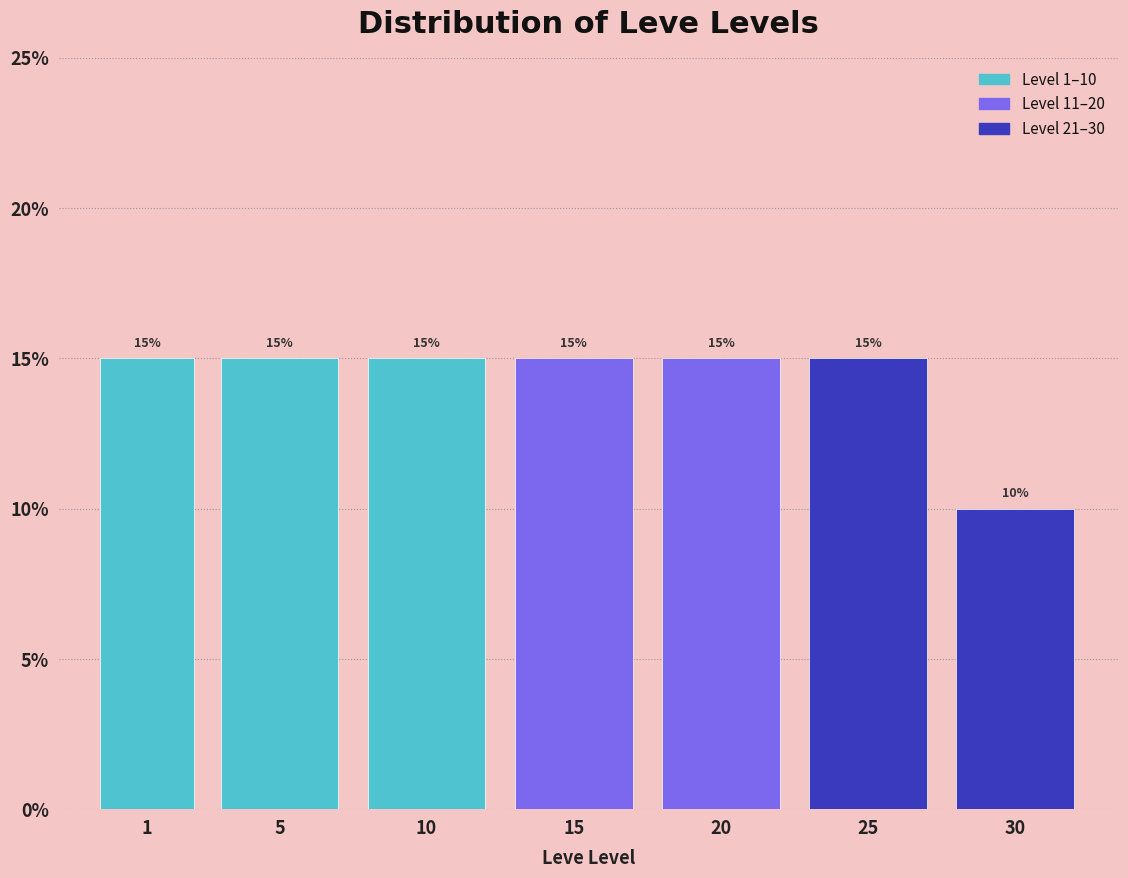

Reading left to right, transcribe all the data shown in this chart.

1=15	5=15	10=15	15=15	20=15	25=15	30=10